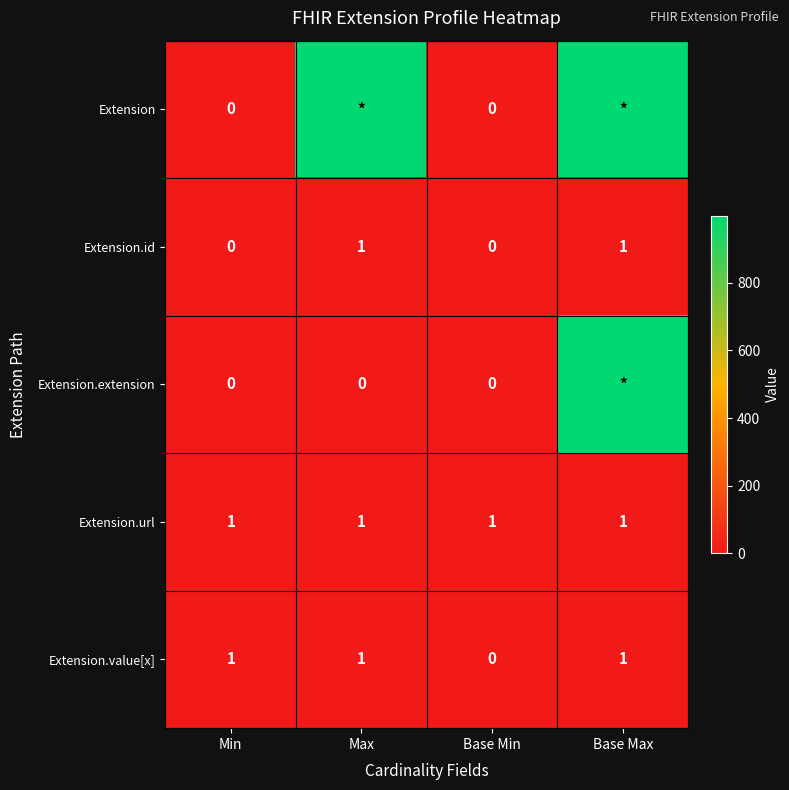

What is the difference between the highest and lowest values at Base Max?

998